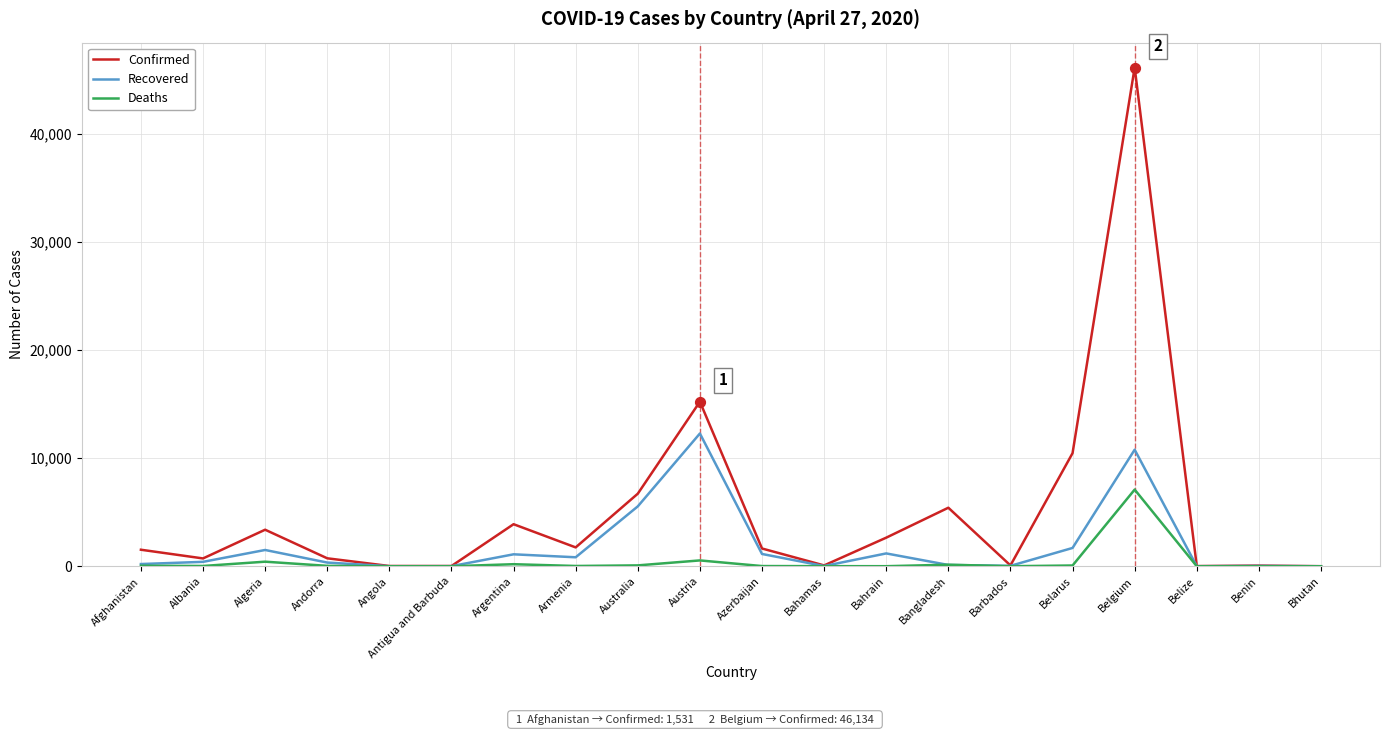

Which series has the largest range (max minus min)?

Confirmed